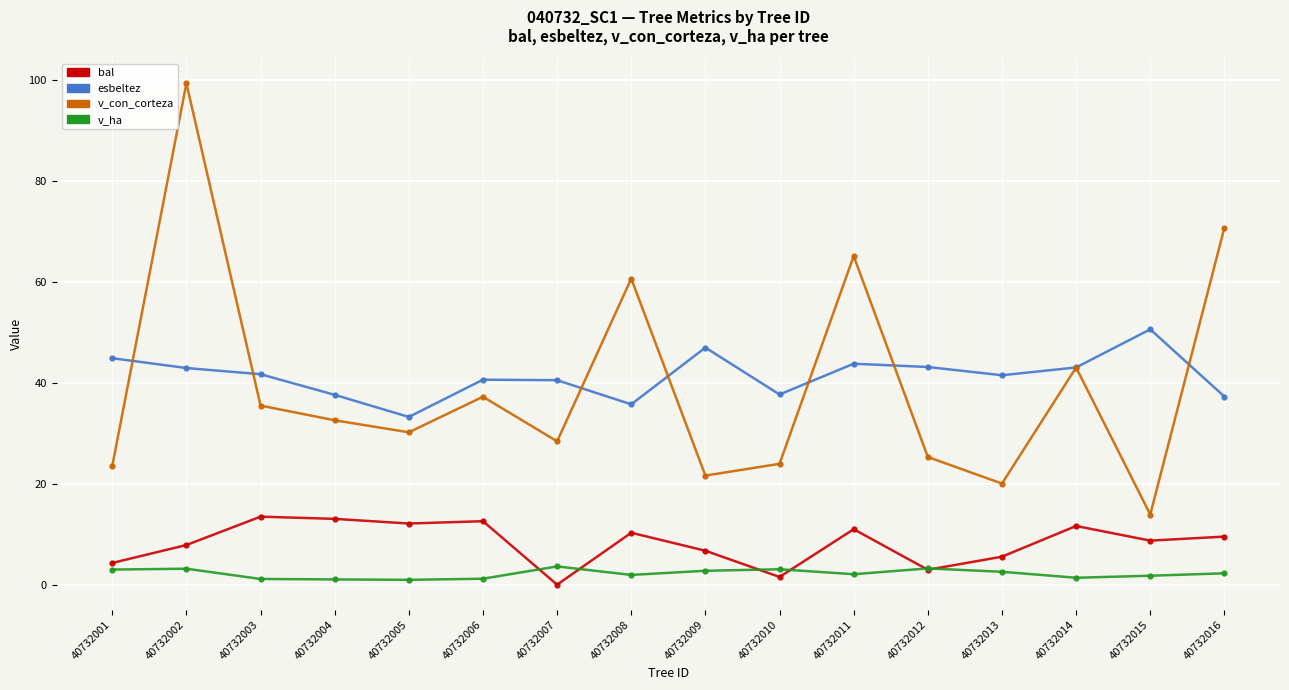

The esbeltez series shows 61.3 at 40732007. True or false?

False